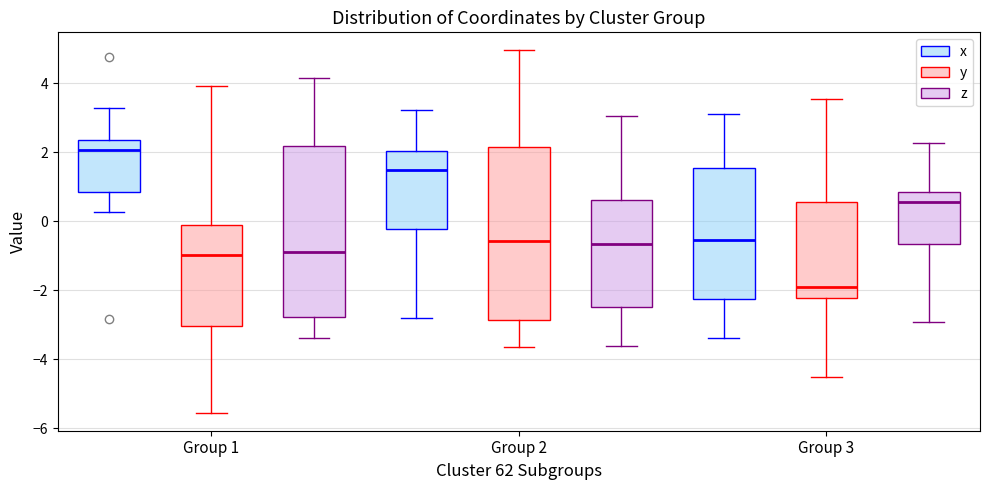

Reading left to right, read every box against the y-axis: the position of its median line, the range the box covers, and the ends of its whiskers. The values are not printed on the chart, so give them approximately, as read against the axis.

Group 1 (x): median 2.0, box 0.8 to 2.4, whiskers 0.2 to 3.2
Group 1 (y): median -1.0, box -3.0 to -0.2, whiskers -5.6 to 4.0
Group 1 (z): median -0.8, box -2.8 to 2.2, whiskers -3.4 to 4.2
Group 2 (x): median 1.4, box -0.2 to 2.0, whiskers -2.8 to 3.2
Group 2 (y): median -0.6, box -2.8 to 2.2, whiskers -3.6 to 5.0
Group 2 (z): median -0.6, box -2.4 to 0.6, whiskers -3.6 to 3.0
Group 3 (x): median -0.6, box -2.2 to 1.6, whiskers -3.4 to 3.2
Group 3 (y): median -2.0, box -2.2 to 0.6, whiskers -4.6 to 3.6
Group 3 (z): median 0.6, box -0.6 to 0.8, whiskers -3.0 to 2.2